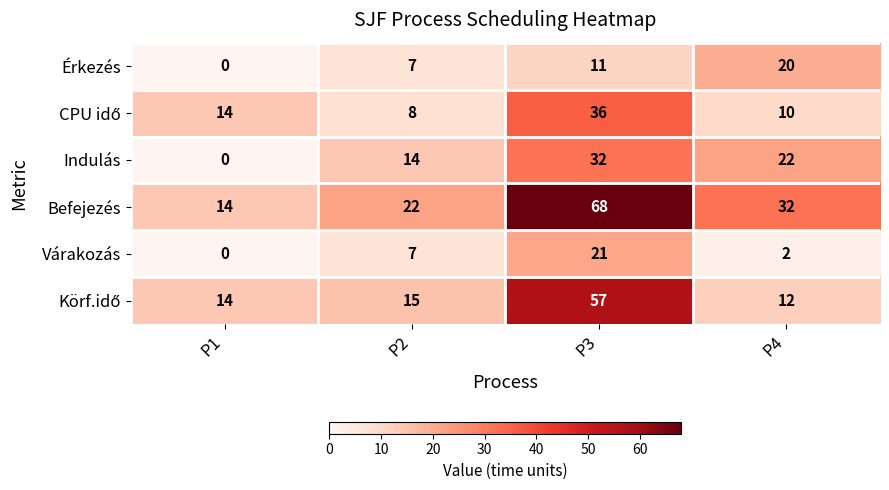

What is the sum of all Érkezés values?

38